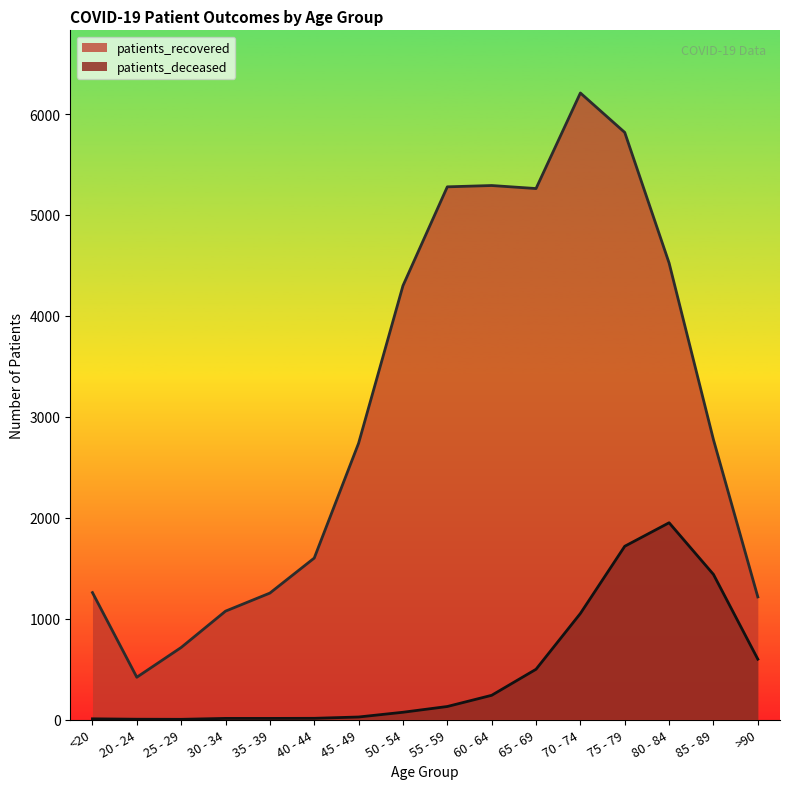

At how many categories does at least one series exceed 3628?

7